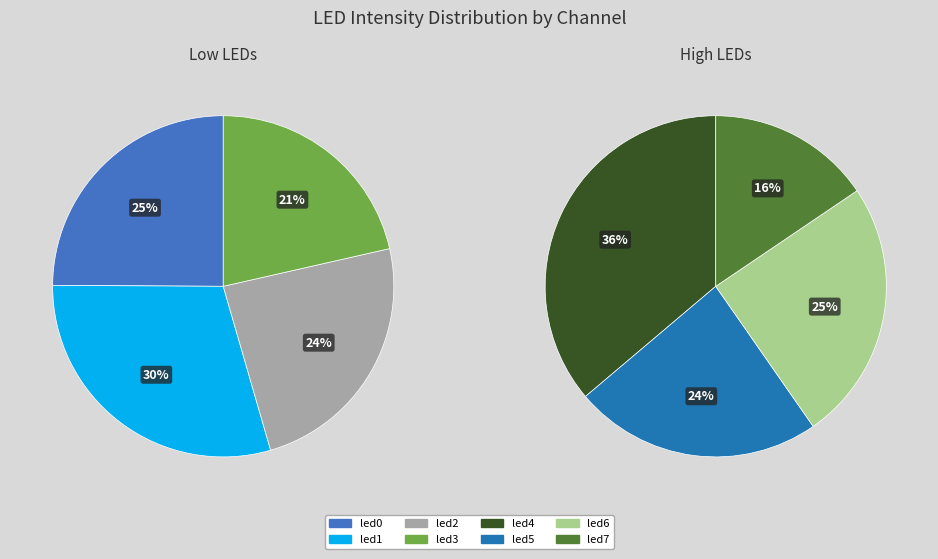

Which has a higher value, led6 or led3?

led6